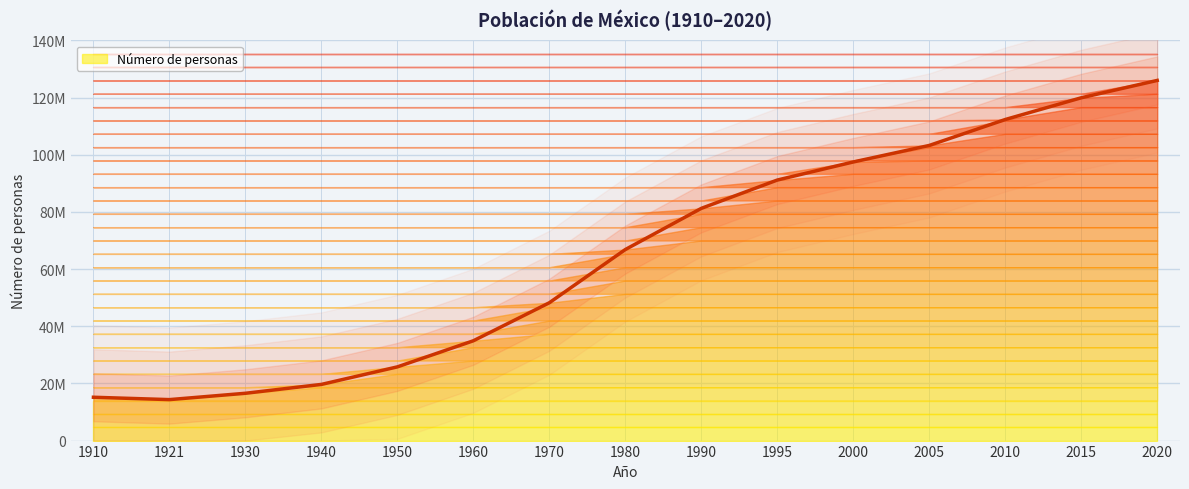

What is the average value?

64862094